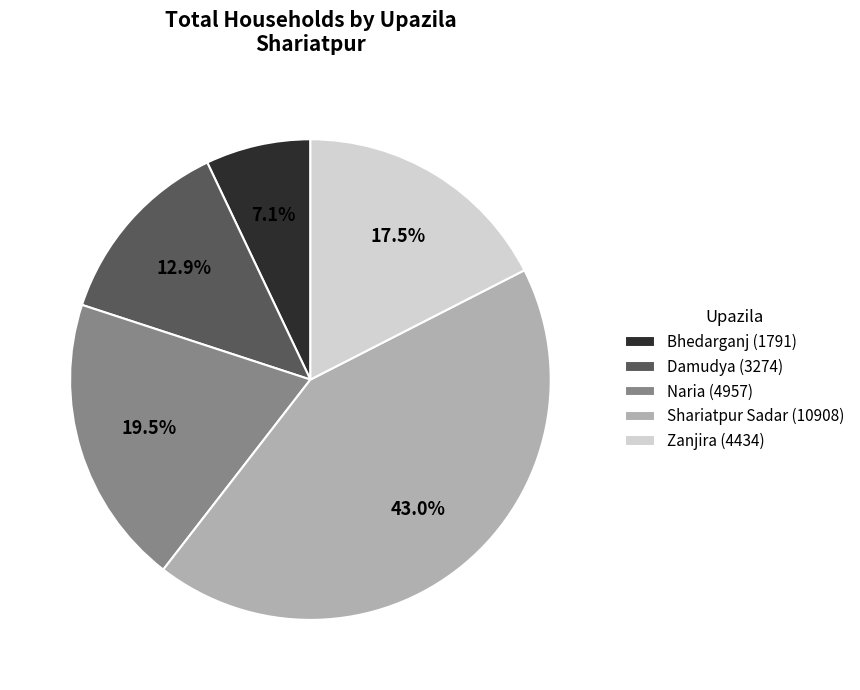

Count the number of slices in the pie.

5